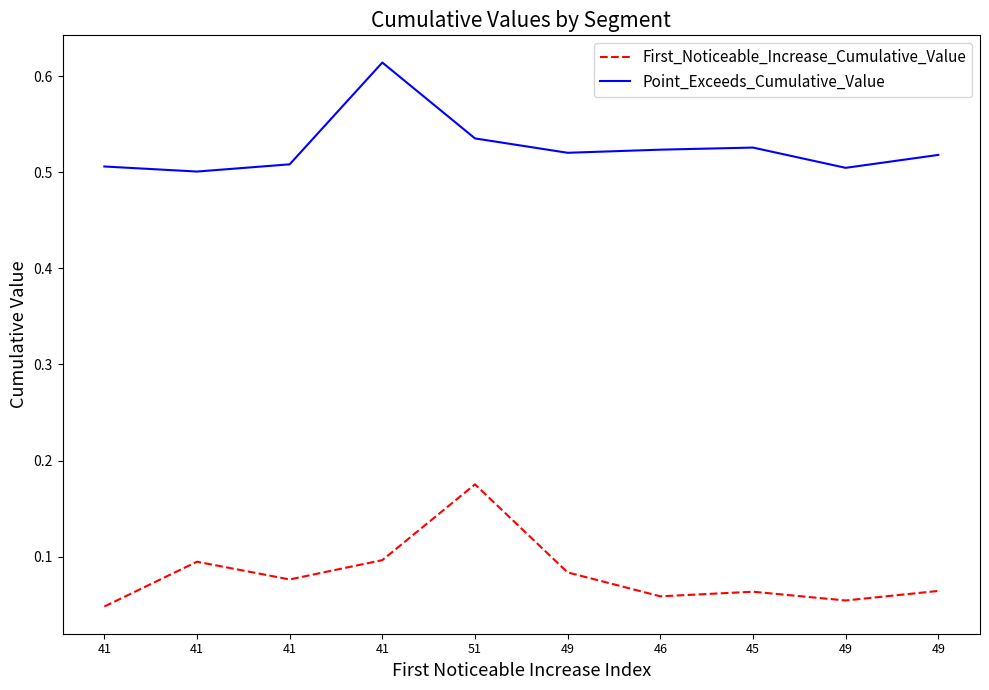

The First_Noticeable_Increase_Cumulative_Value series shows 0.1 at 41. True or false?

False